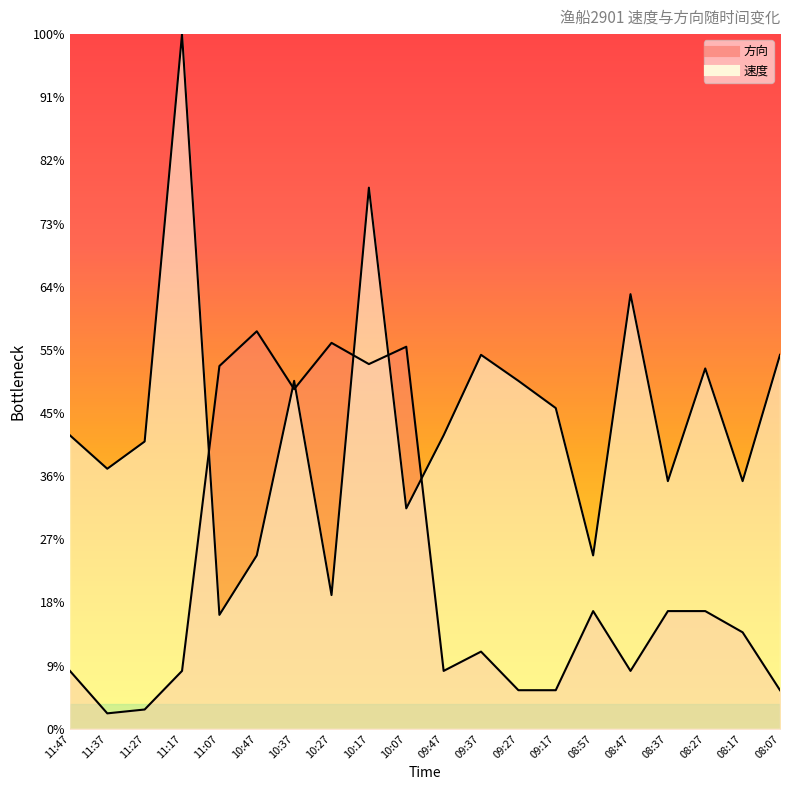

How many interior local valleys does the 速度 series have?

7